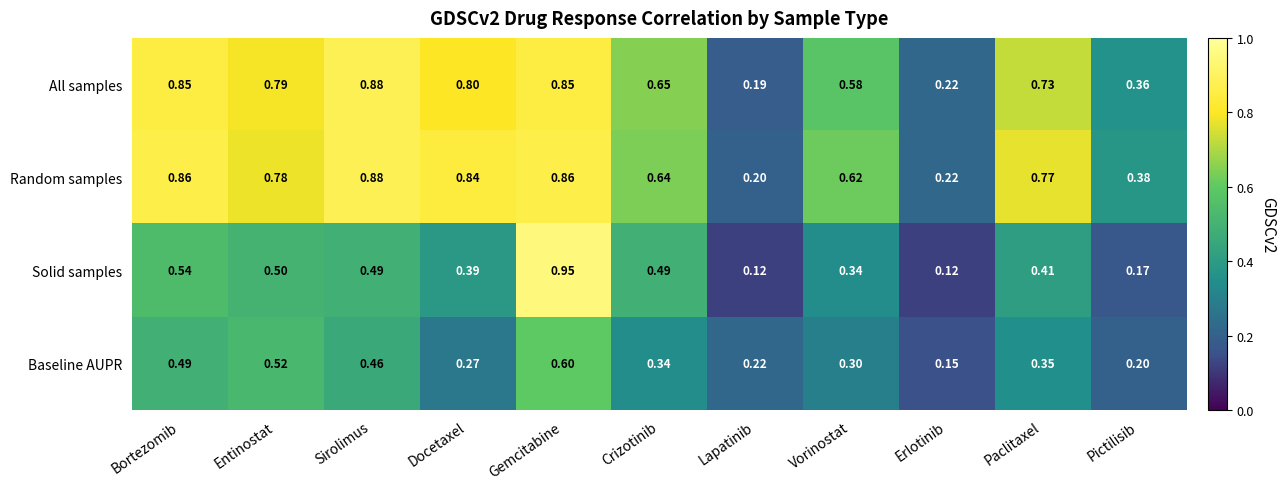

Which series changed the most between Entinostat and Erlotinib?

All samples